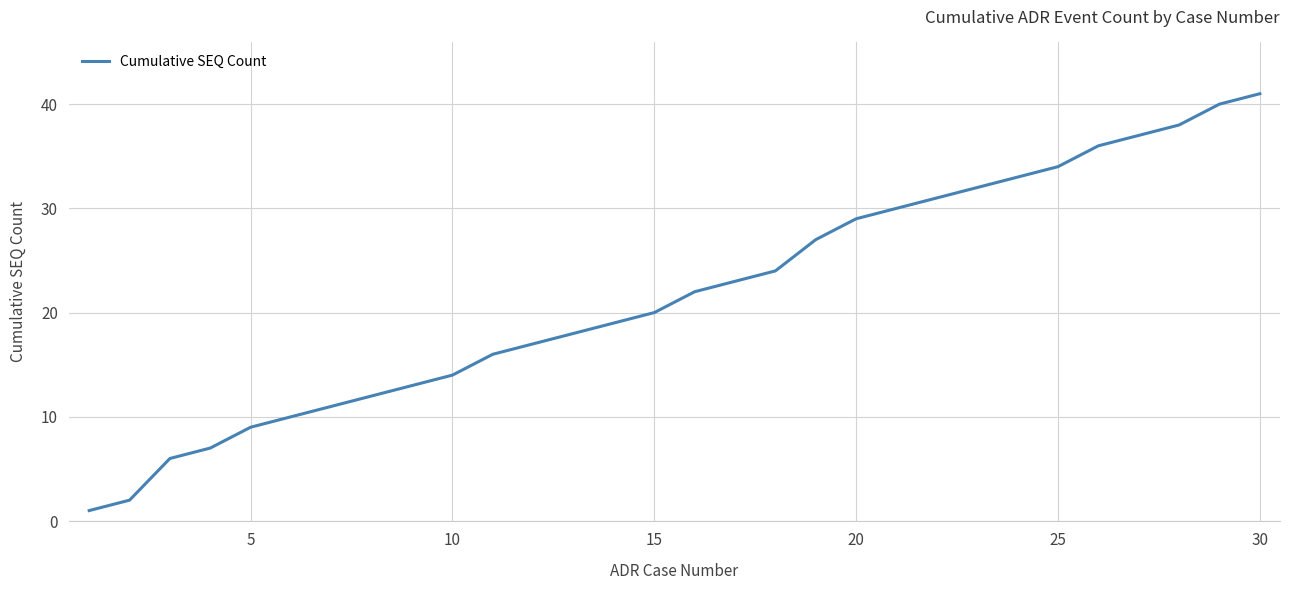

What is the maximum value shown in the chart?

41